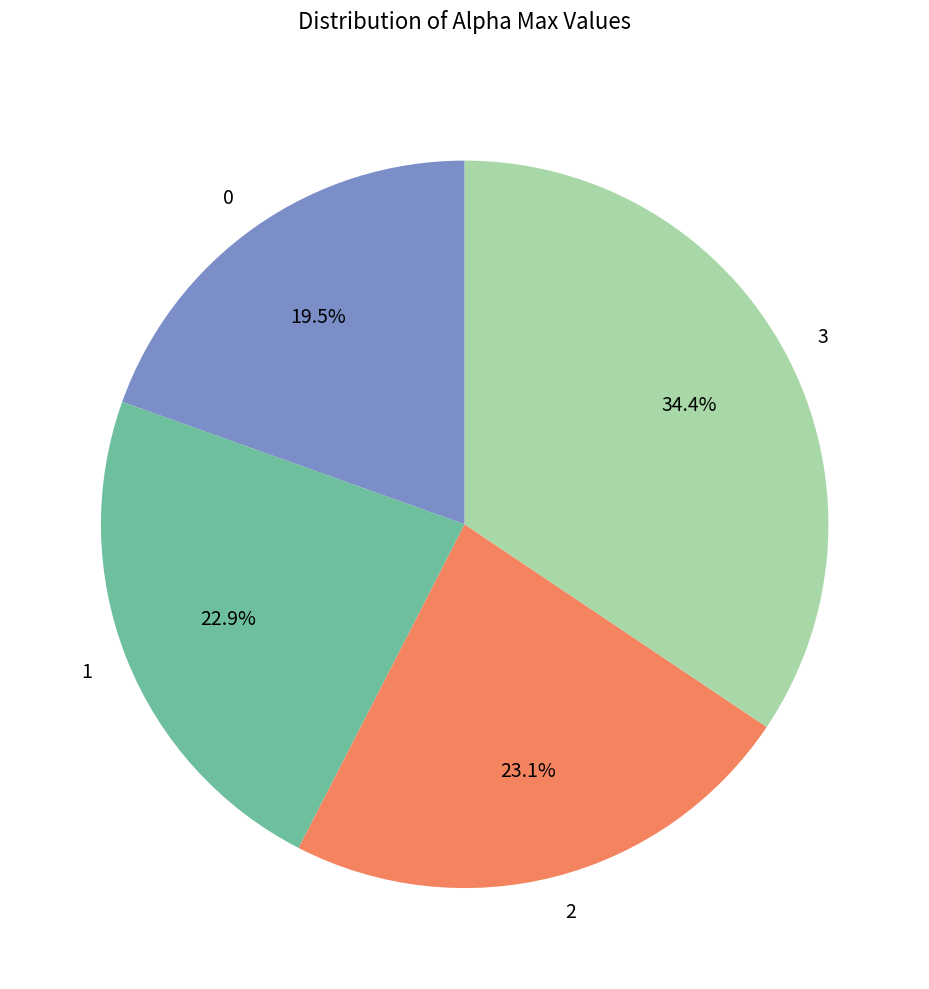

What is the ratio of the value at 2 to the value at 1?

1.0